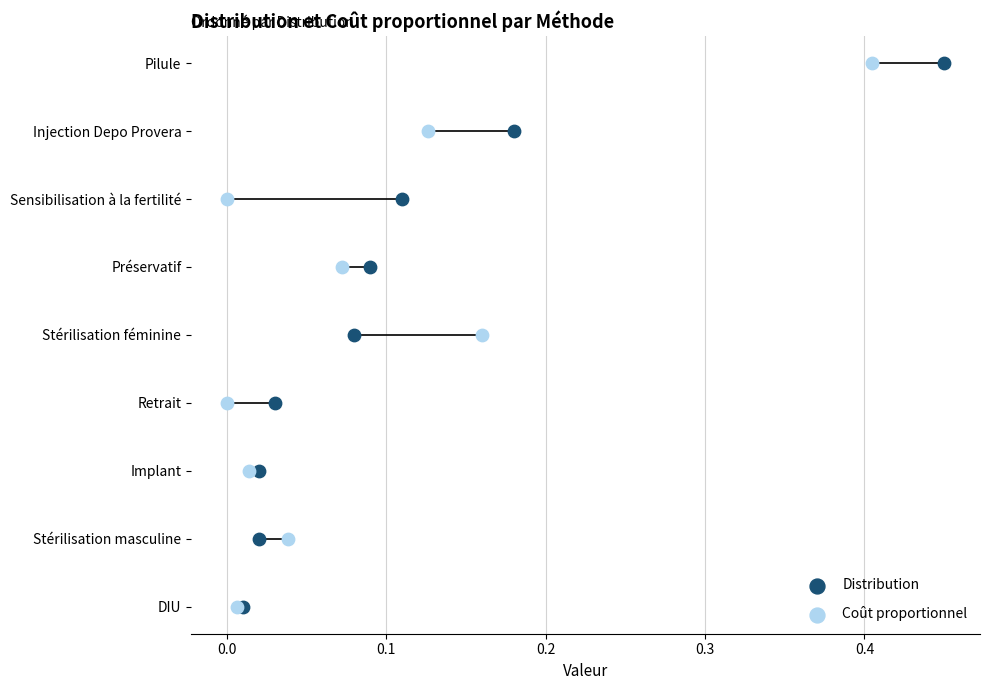

What are all the series names shown in the legend?

Distribution, Coût proportionnel